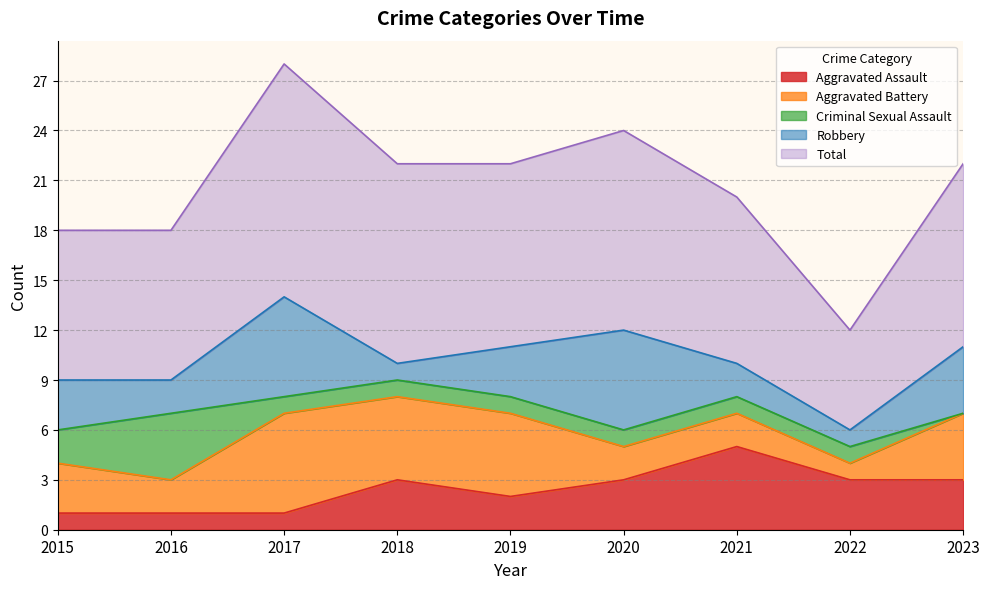

What is the highest value of the Aggravated Battery series?

6